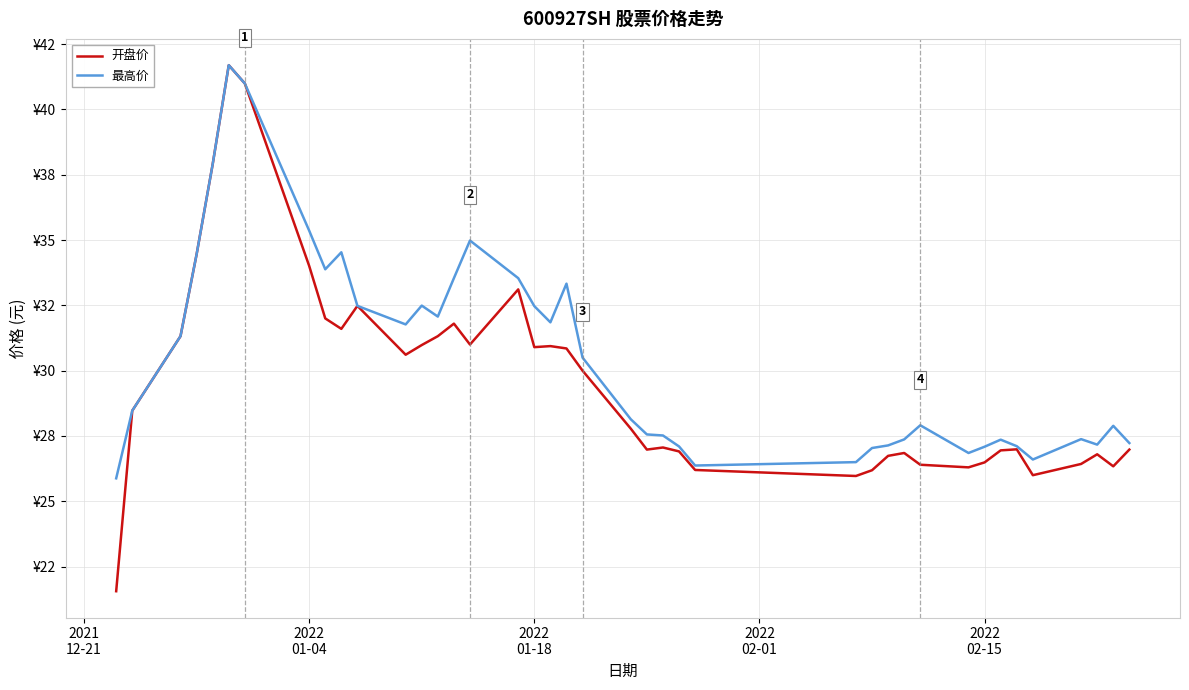

Which series has the largest total across all categories?

最高价